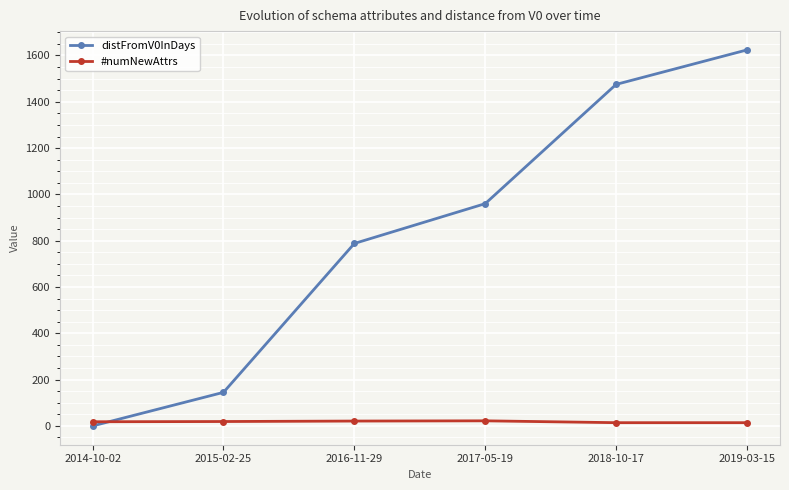

The value of distFromV0InDays at 2017-05-19 is 960. True or false?

True